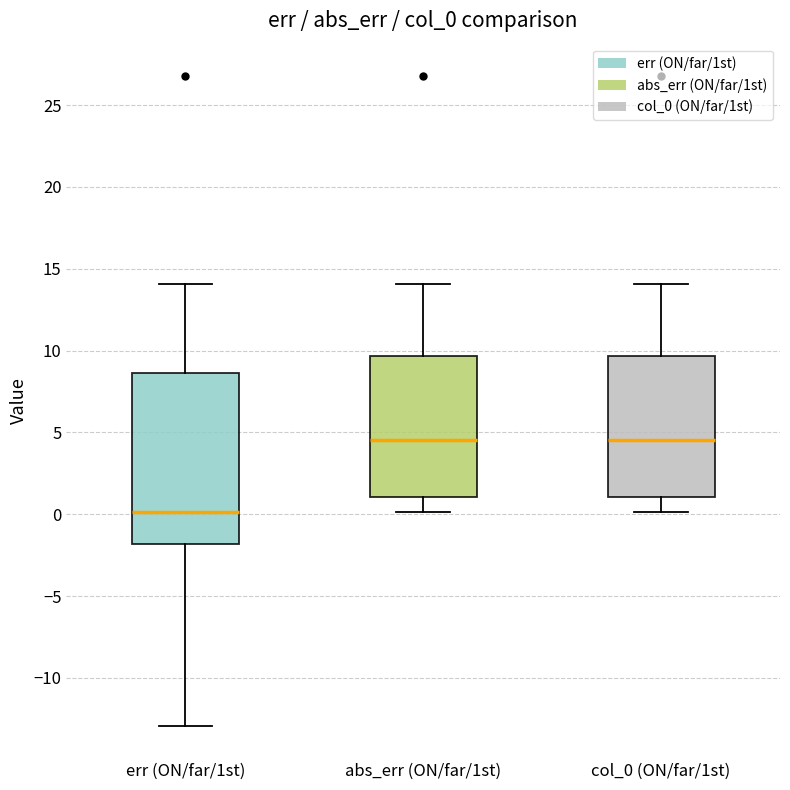

Reading left to right, read every box against the y-axis: the position of its median line, the range the box covers, and the ends of its whiskers. The values are not printed on the chart, so give them approximately, as read against the axis.

err (ON/far/1st): median 0.0, box -2.0 to 8.5, whiskers -13.0 to 14.0
abs_err (ON/far/1st): median 4.5, box 1.0 to 9.5, whiskers 0.0 to 14.0
col_0 (ON/far/1st): median 4.5, box 1.0 to 9.5, whiskers 0.0 to 14.0